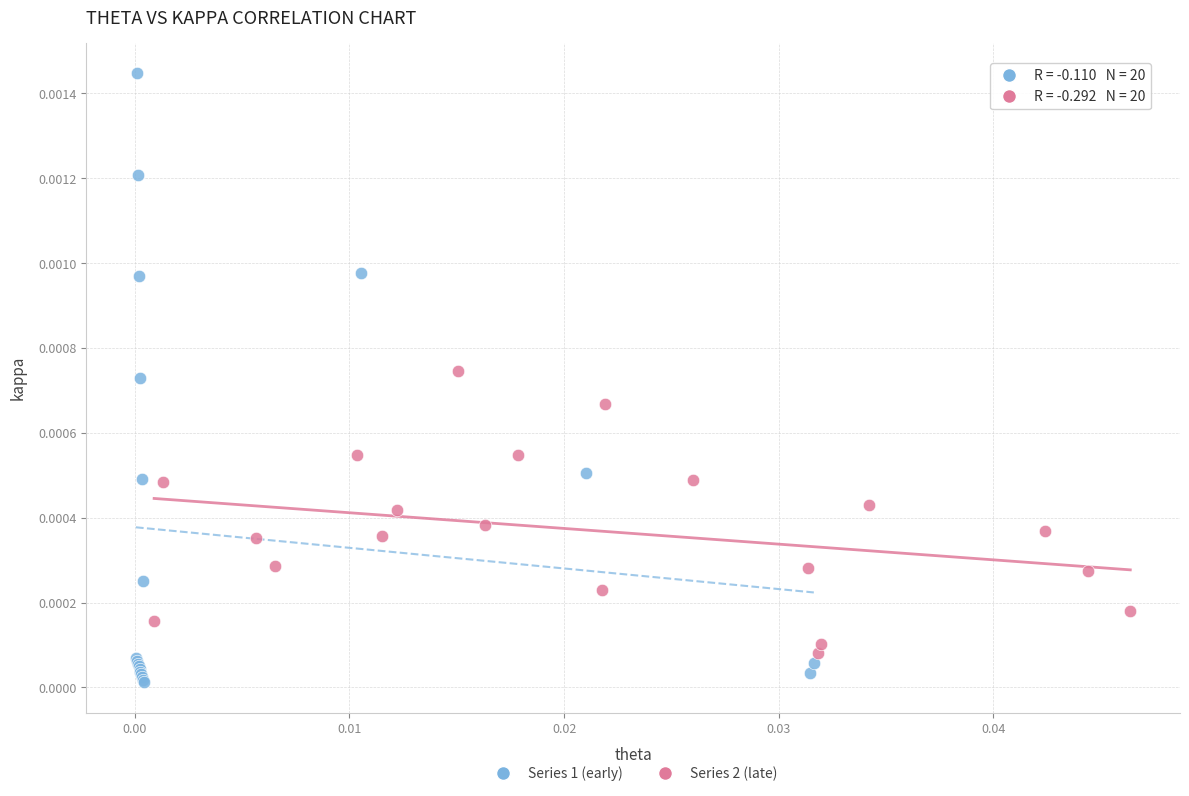

Which series contains the highest Y value?

Series 1 (early)